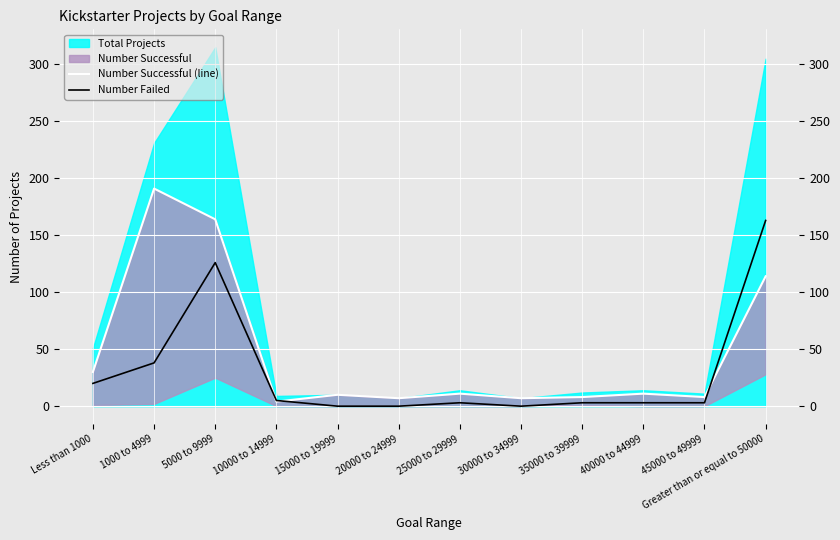

What is the maximum value for Number Successful (line)?

191